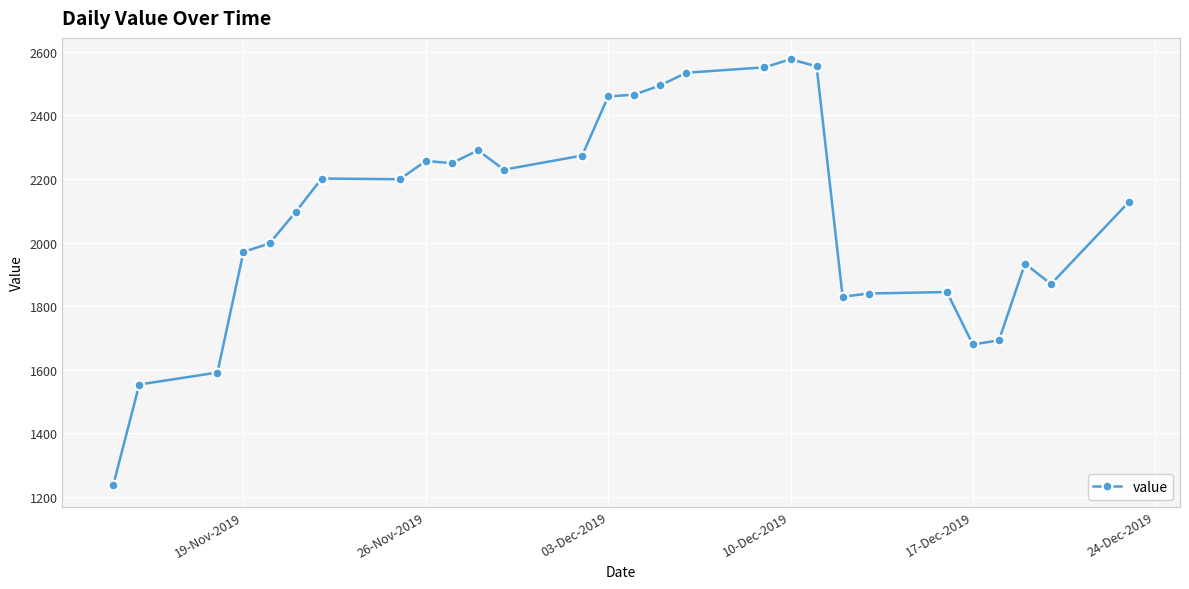

How many categories are shown in the chart?

28